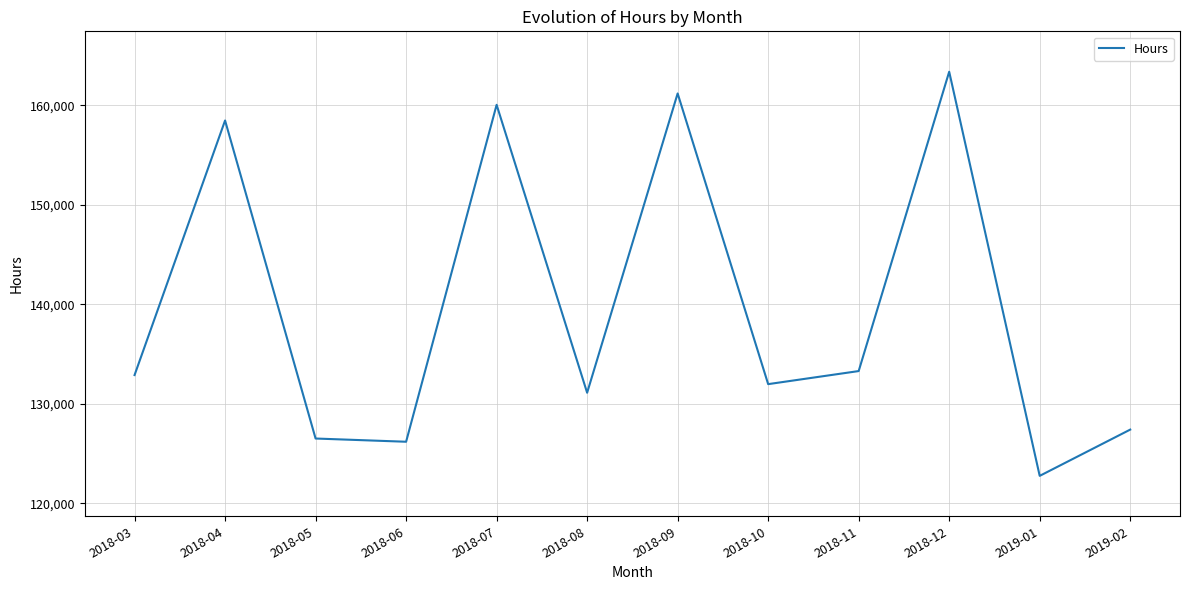

Is this an area chart (filled region under the line)?

No